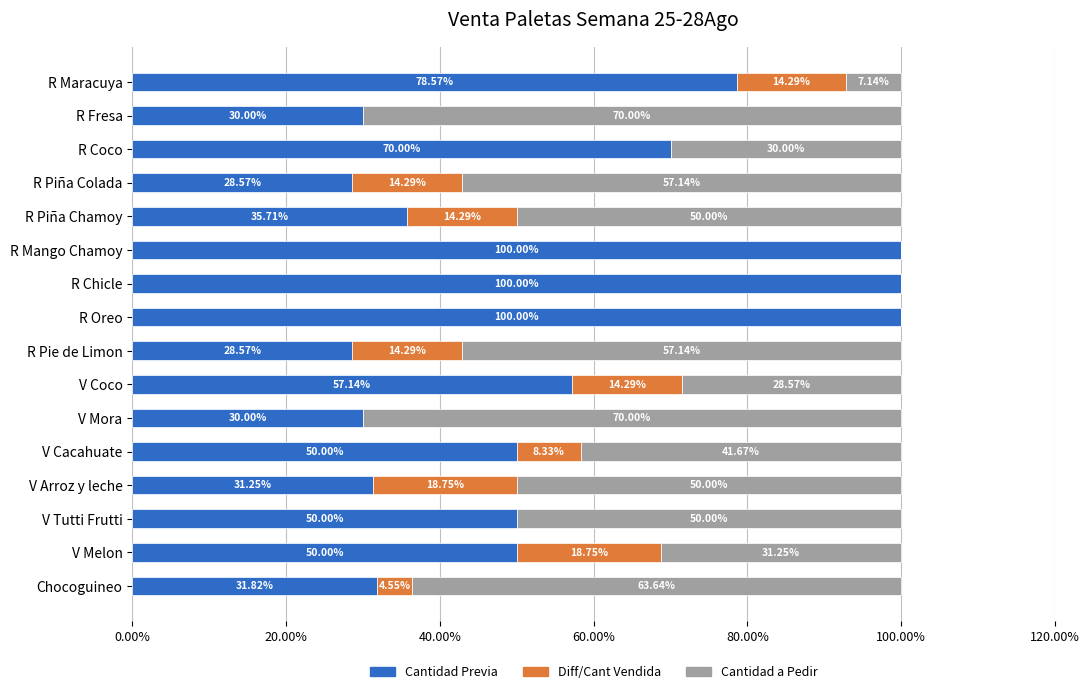

What is the total value across all series at R Maracuya?

100.0